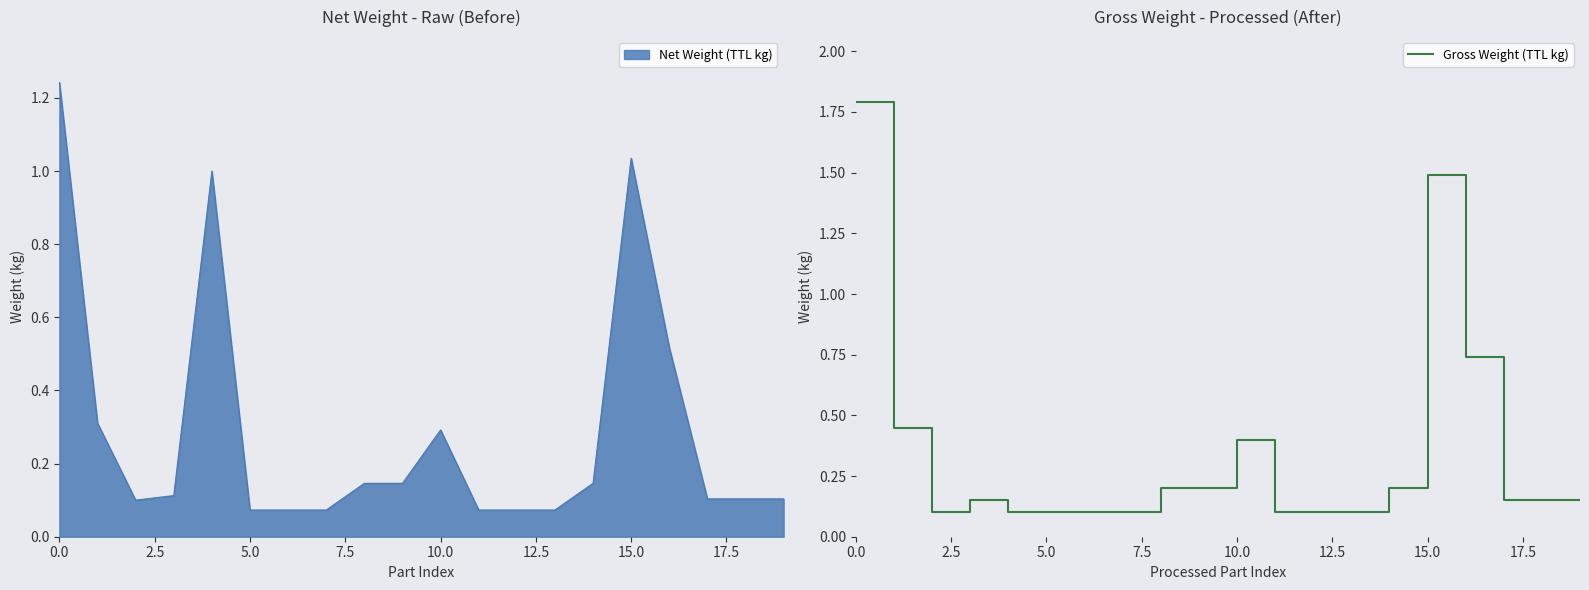

The value at 13 is 0.1. True or false?

False